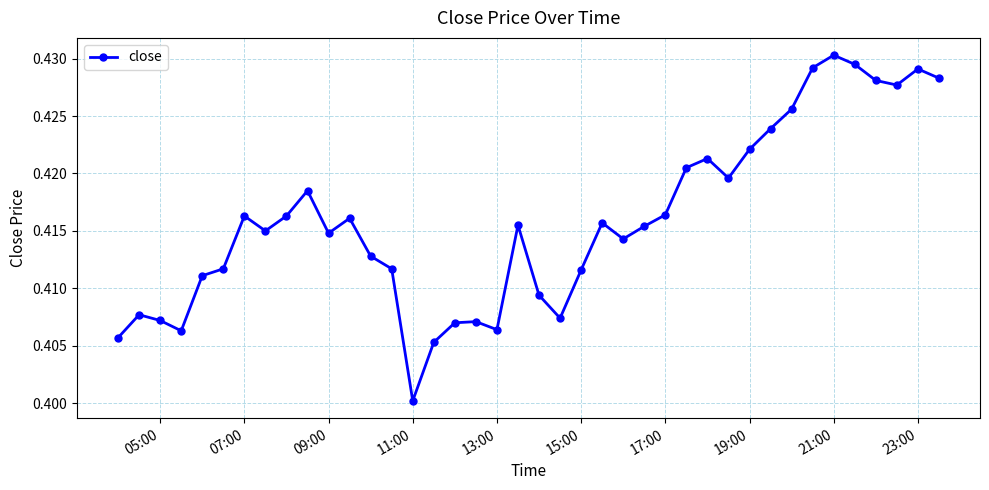

Count the number of data series in this chart.

1